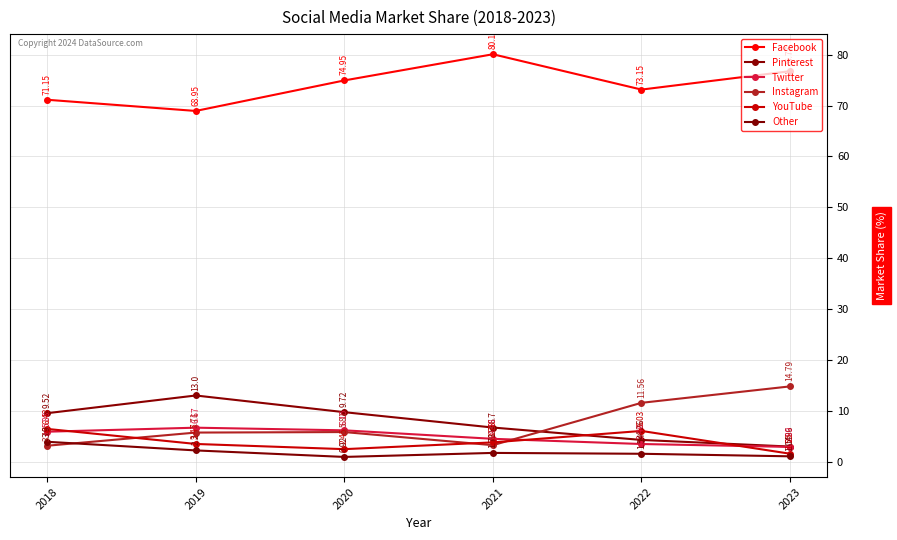

Which category has the highest value in the YouTube series?

2018